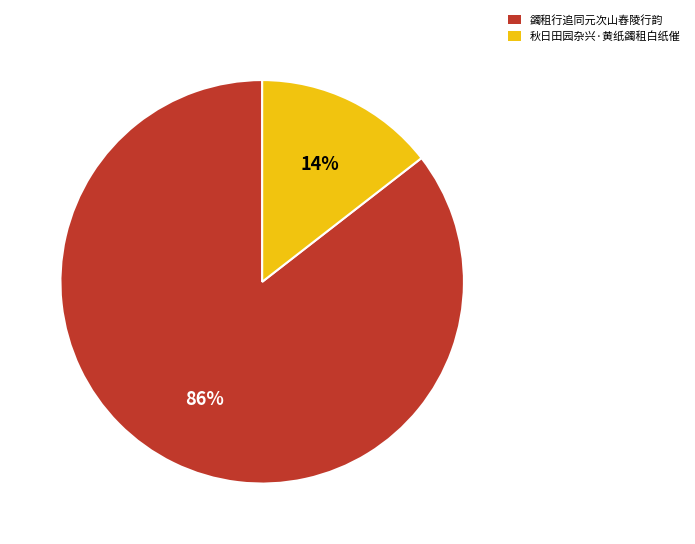

To the nearest percent, what is the average slice percentage?

50%